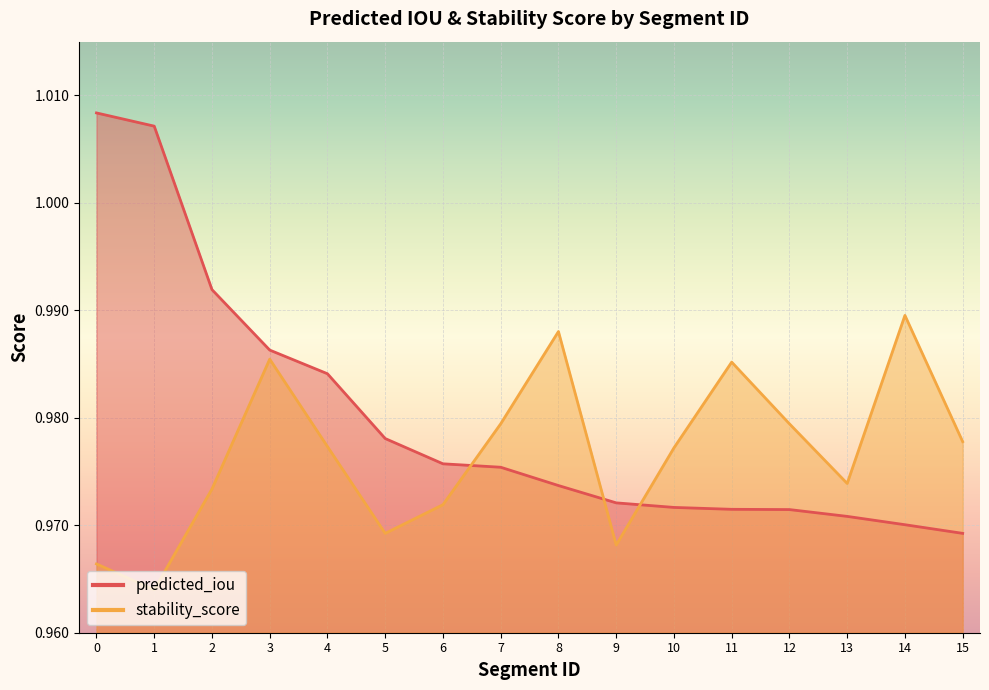

Rank the series by their maximum value, from highest to lowest.

predicted_iou, stability_score